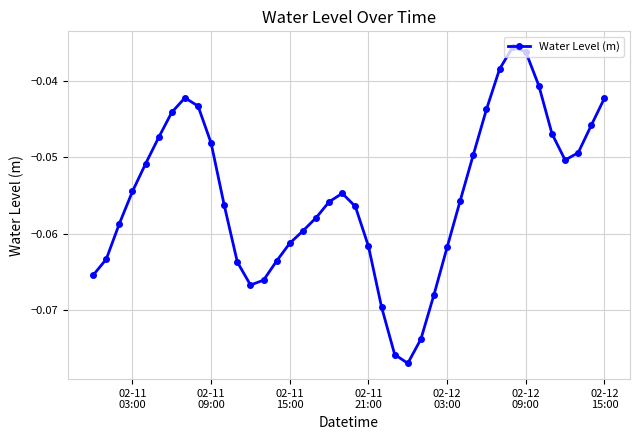

How many interior local peaks (higher than both neighbors) does the data have?

3